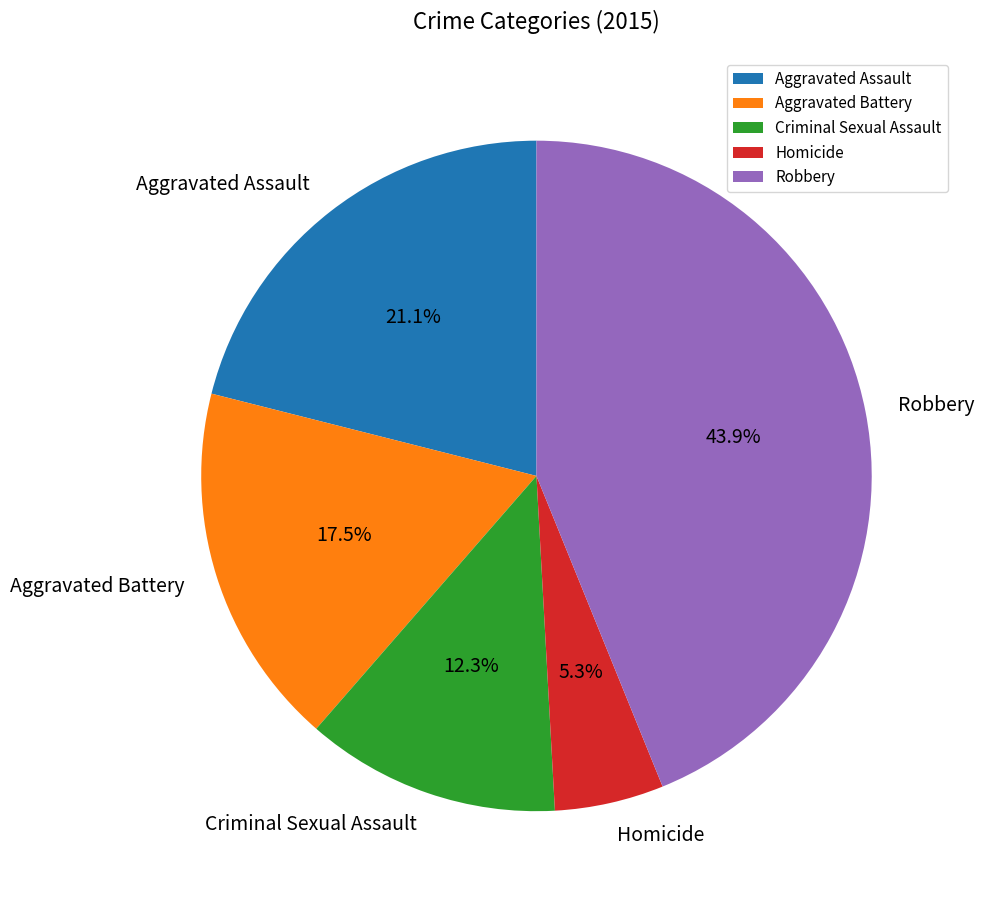

Does Homicide account for over 50% of the chart?

No